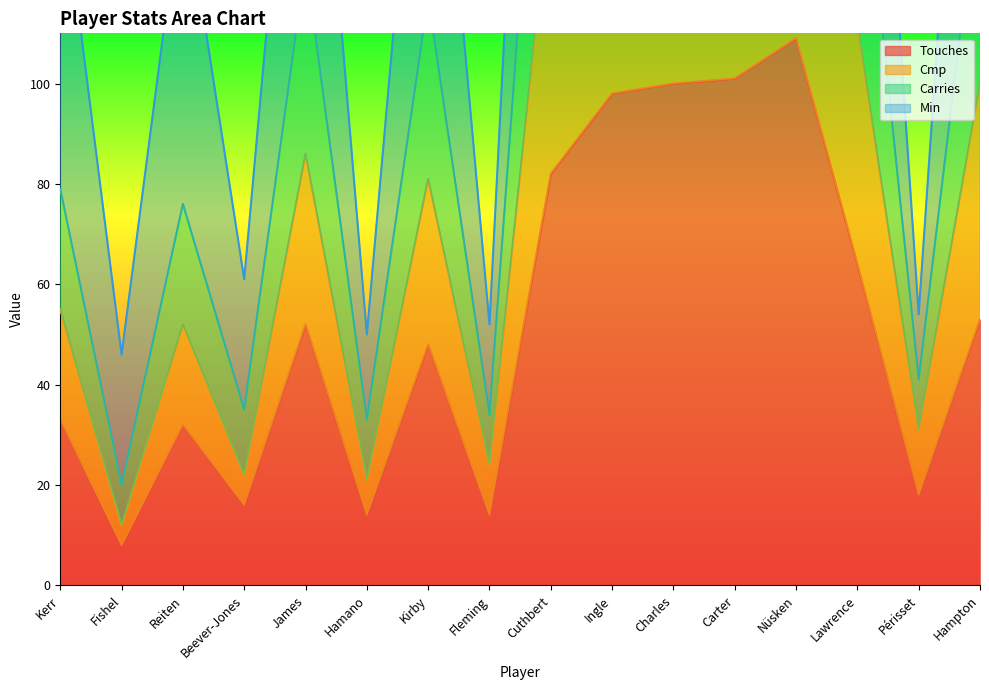

How many data points in Cmp are less than 86?

8